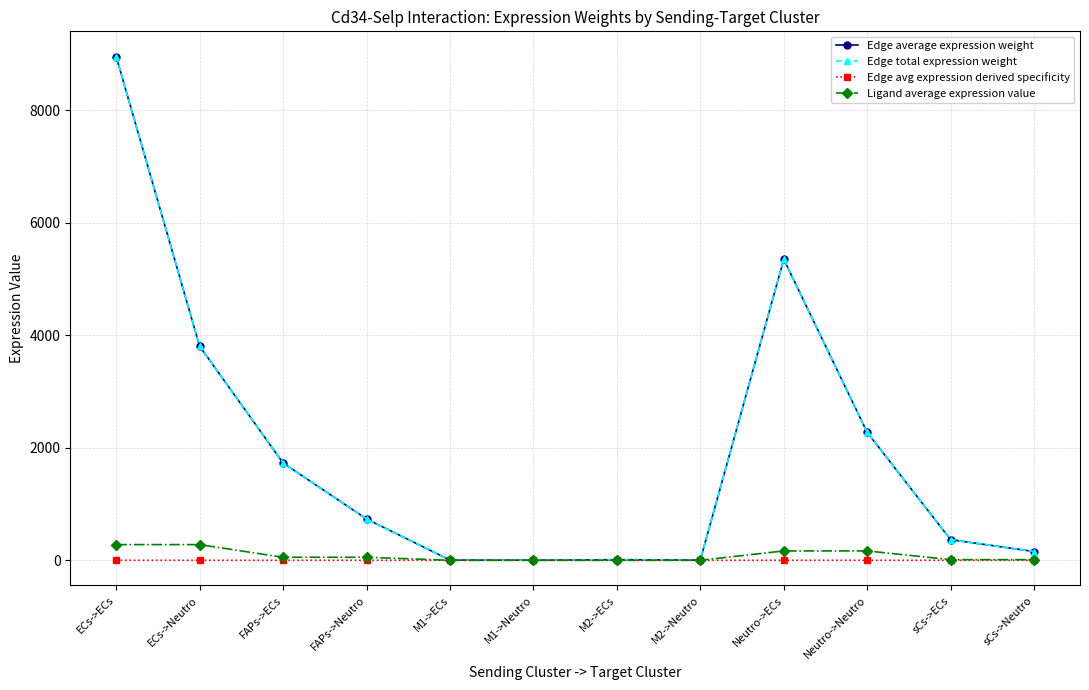

What is the total value across all series at ECs->Neutro?

7887.0